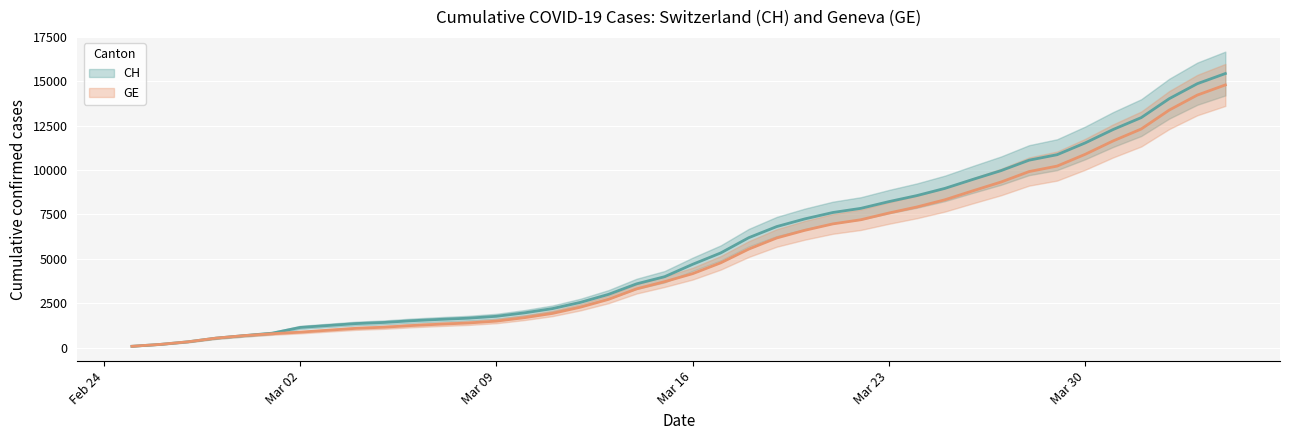

True or false: GE and CH intersect in this chart.

False